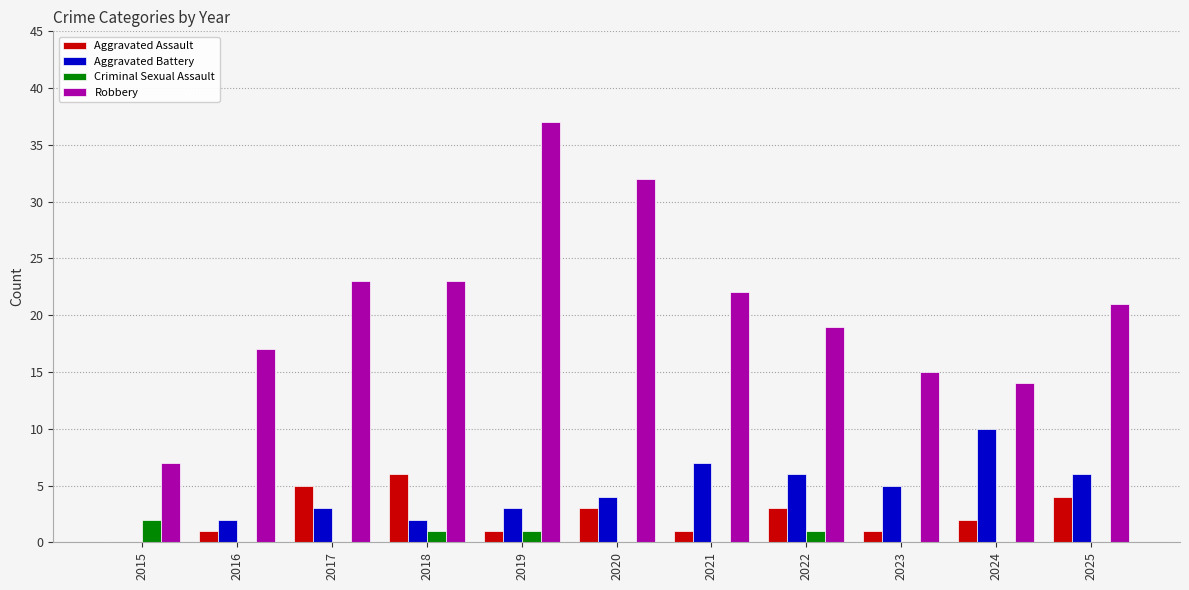

The value of Robbery at 2016 is 4. True or false?

False